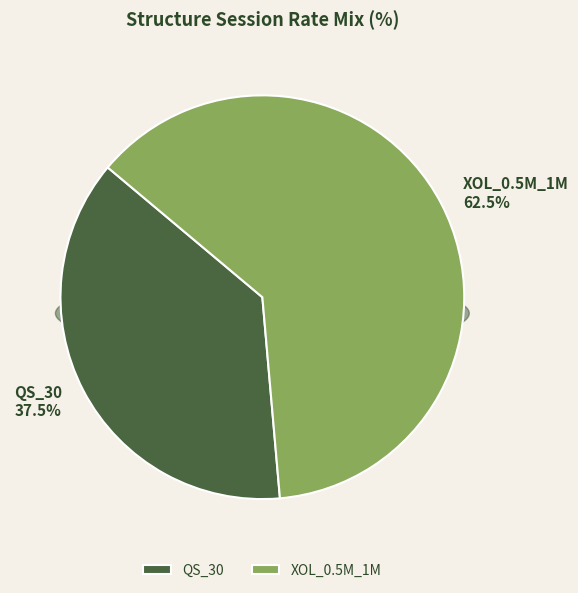

Combined, do QS_30 and XOL_0.5M_1M account for over 50%?

Yes